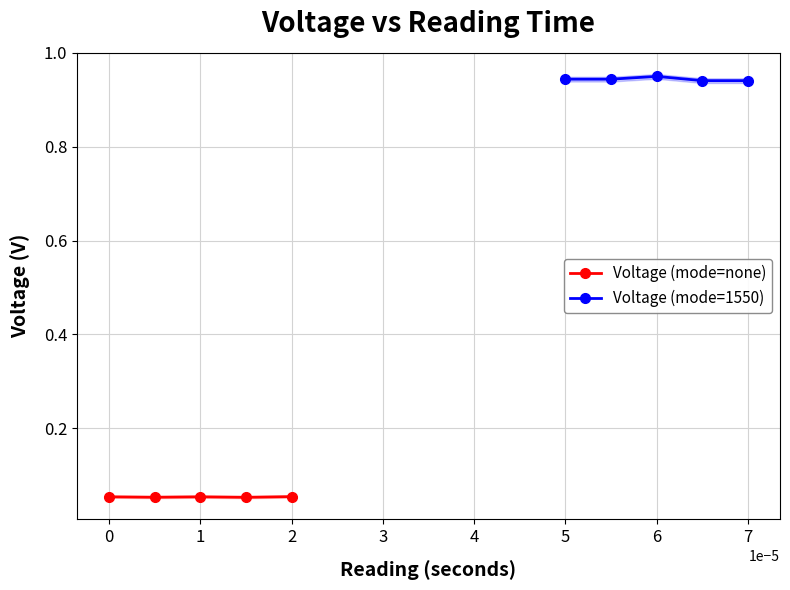

How many distinct data groups are displayed?

2